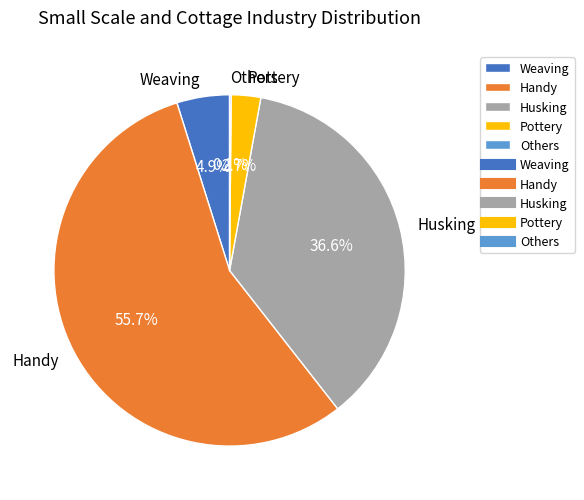

Between Husking and Handy, which is larger?

Handy